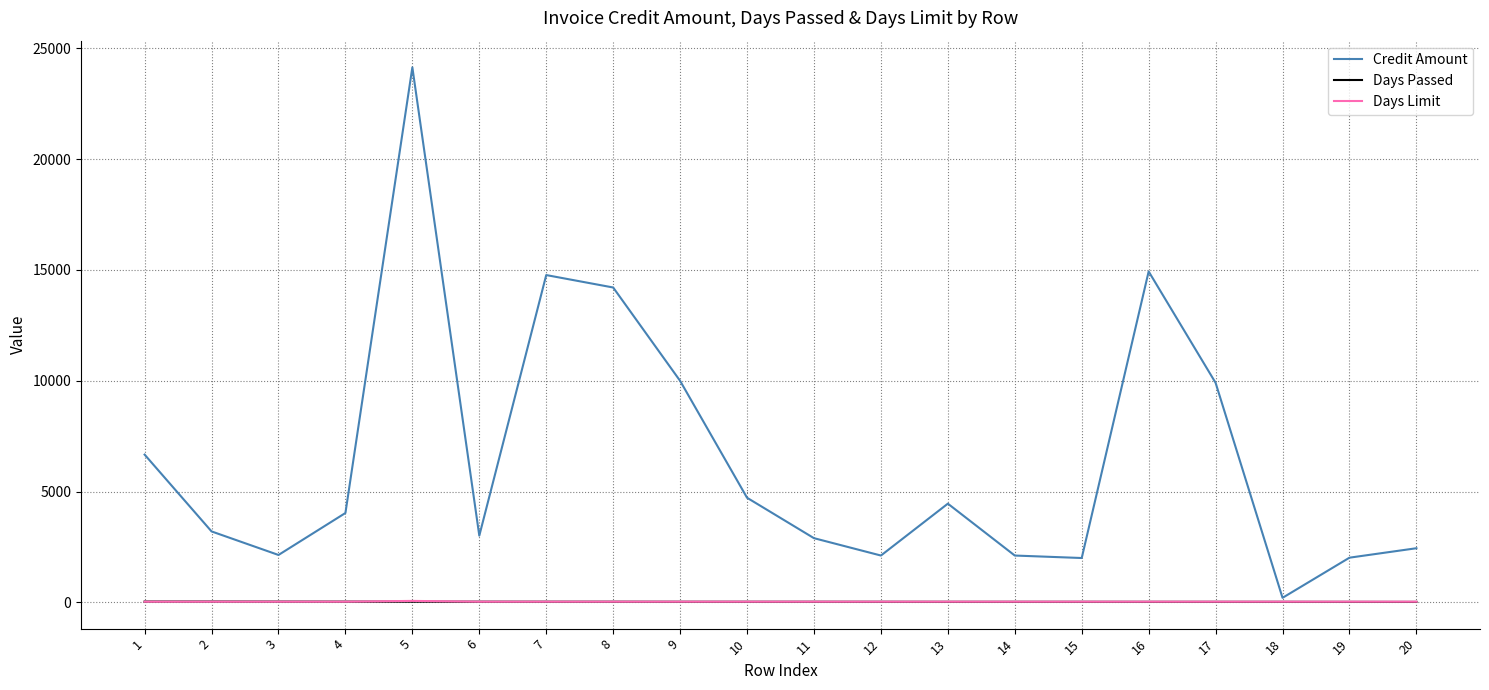

Is this an area chart (filled region under the line)?

No